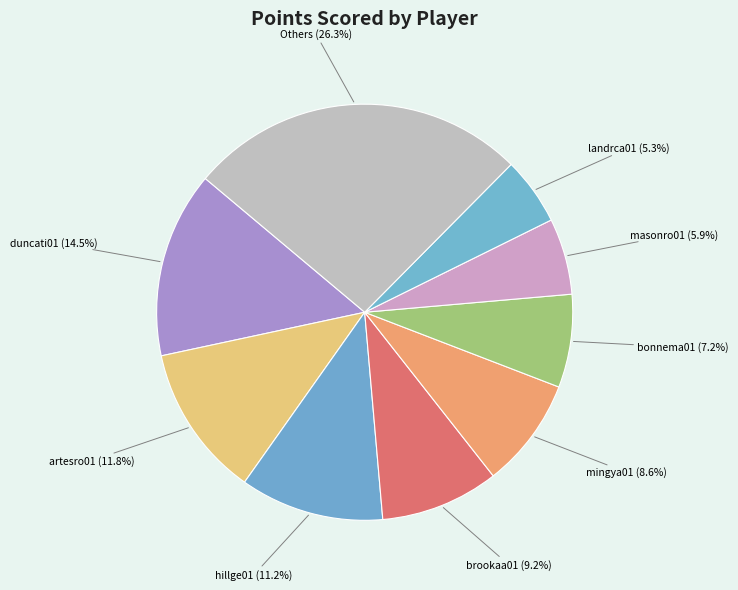

How many slices are in this pie chart?

9